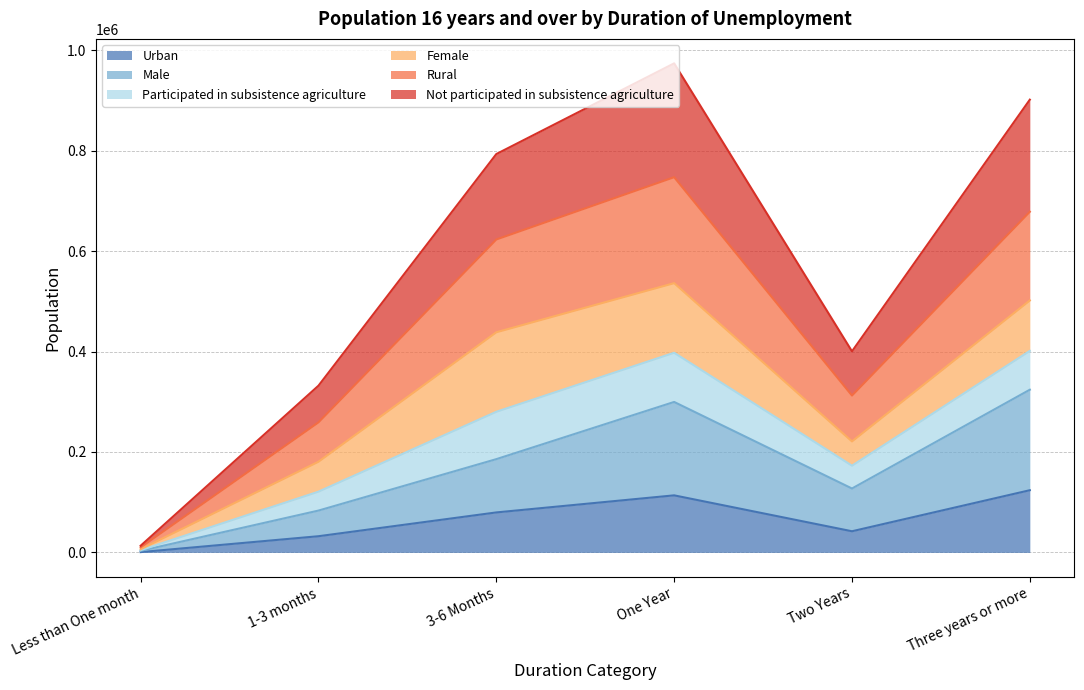

At which label is Male closest to 163528?

3-6 Months